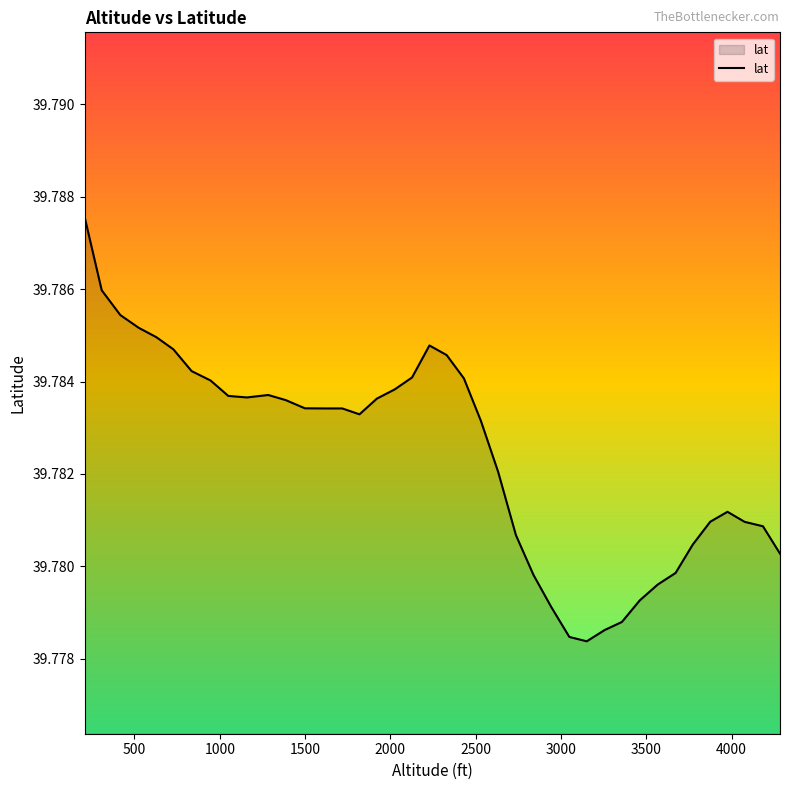

Rank the categories by value from lowest to highest.

3151, 3049, 3257, 3357, 2943, 3462, 3567, 2839, 3672, 4284, 3773, 2736, 4184, 4077, 3875, 3976, 2632, 2531, 1819, 1616, 1718, 1499, 1387, 1921, 1159, 1050, 1284, 2025, 946, 2431, 2127, 835, 2330, 728, 2229, 628, 525, 417, 308, 208